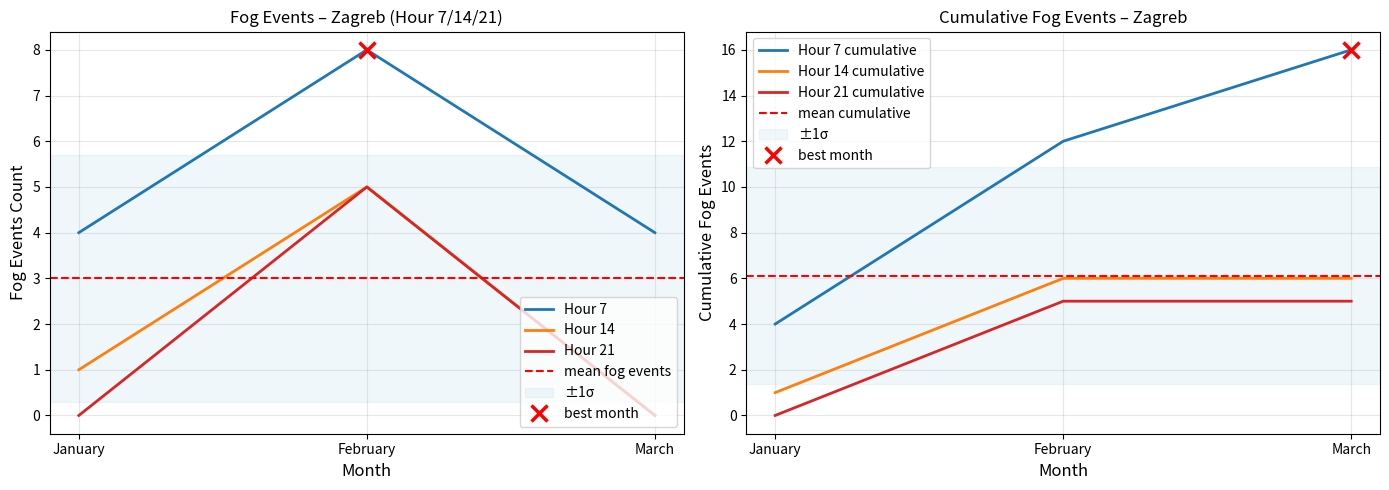

Reading right to left, transcribe all the data shown in this chart.

Hour 7: 4	8	4
Hour 14: 0	5	1
Hour 21: 0	5	0